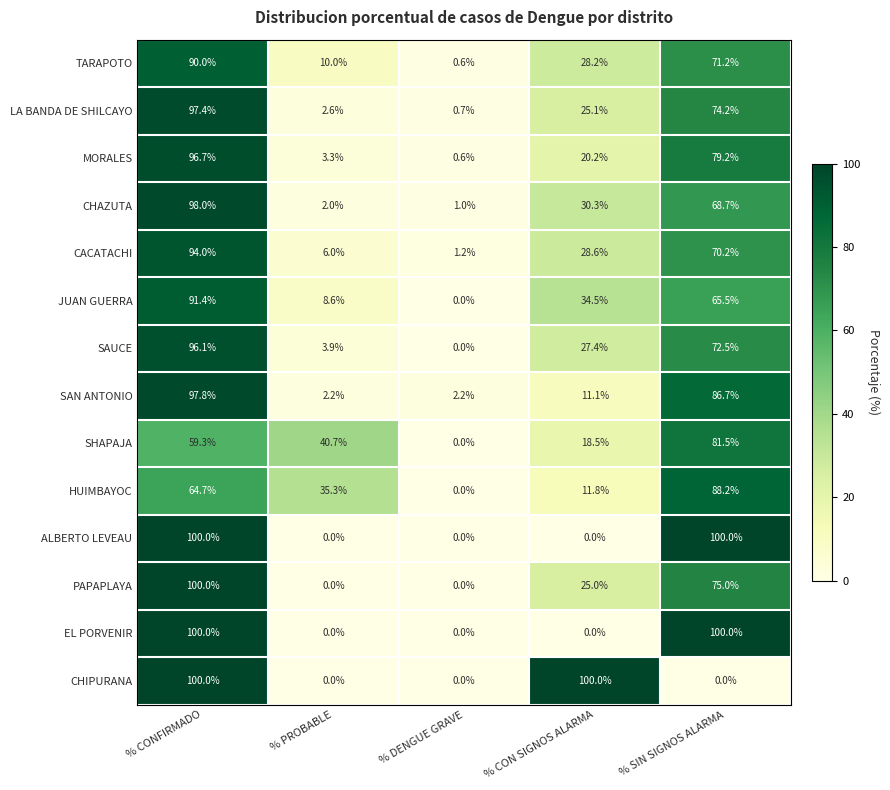

How many ALBERTO LEVEAU values are between 0 and 100?

5